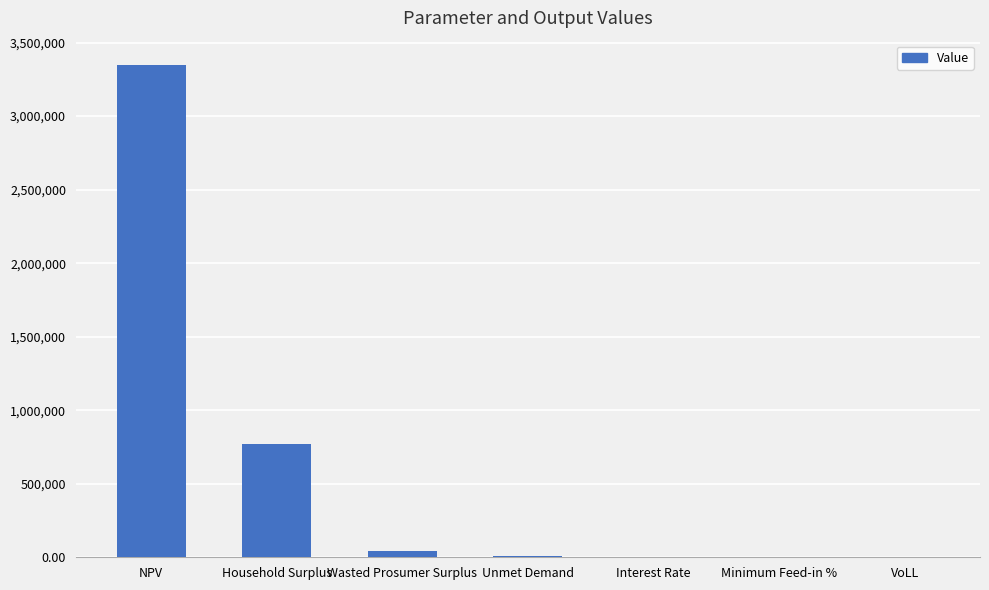

Which label corresponds to the largest value in the chart?

NPV